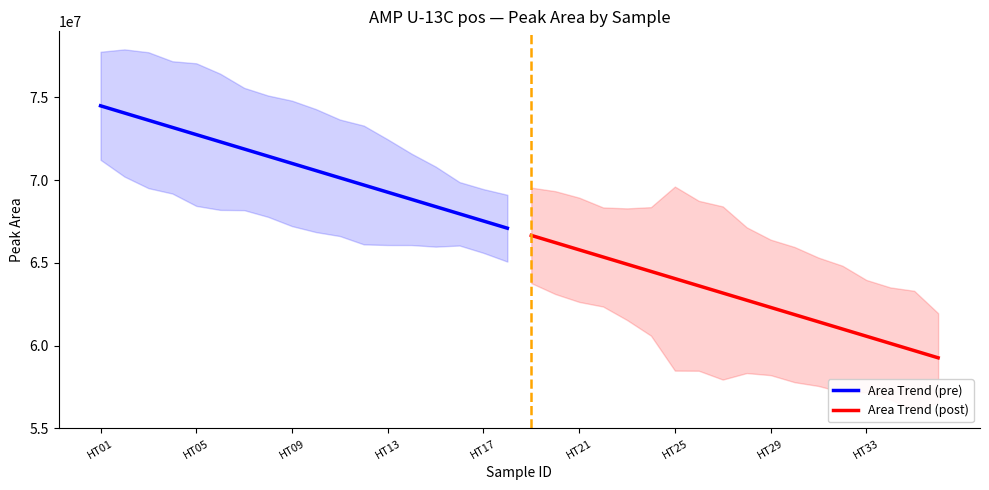

What is the maximum value for Area Trend (post)?

66655960.4